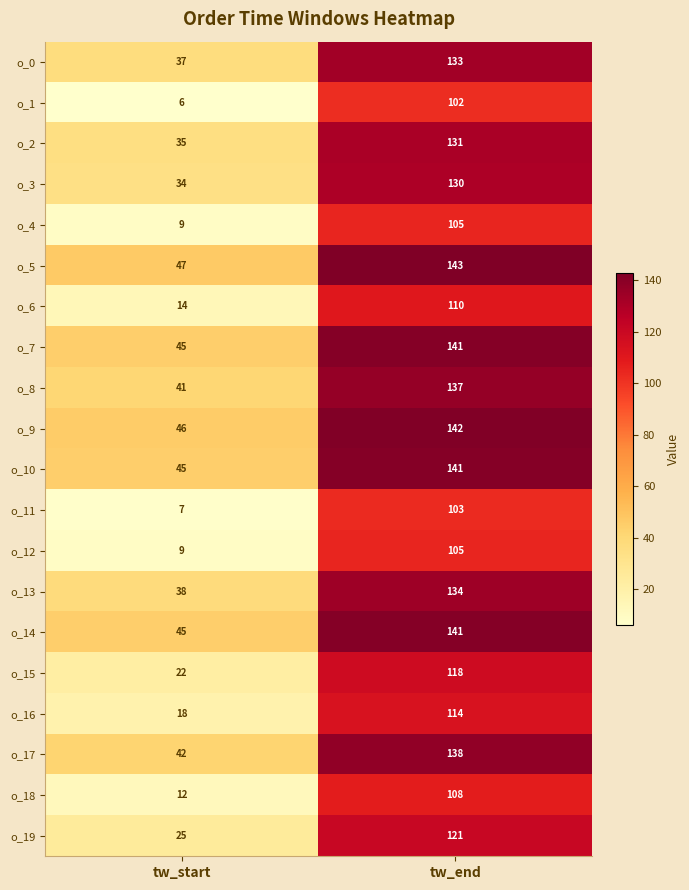

Where is o_13 nearest to the value 86?

tw_start